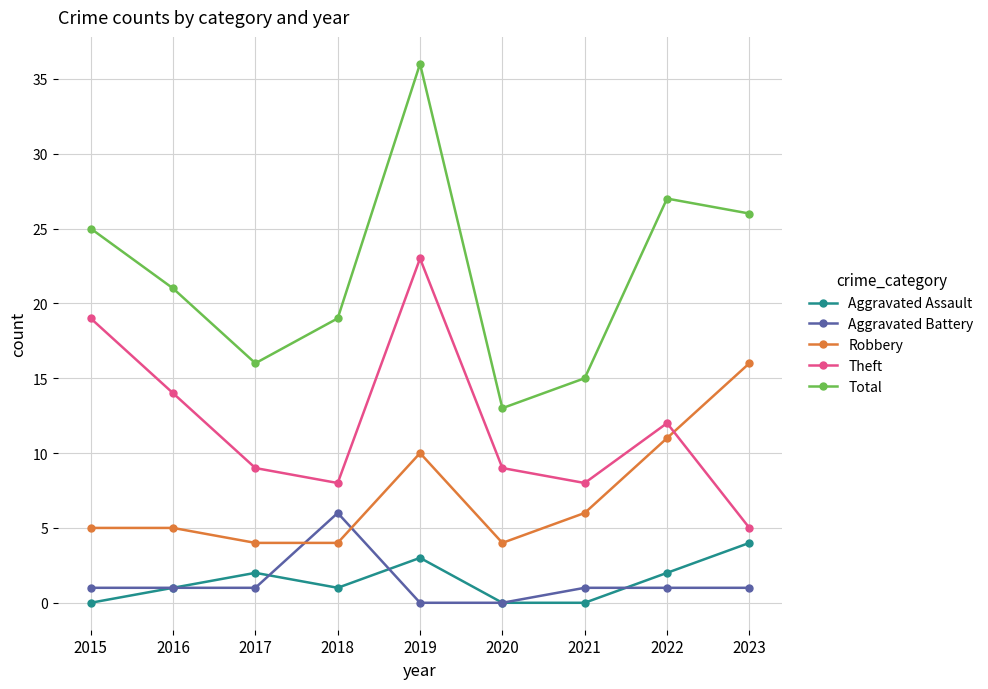

Reading left to right, transcribe all the data shown in this chart.

Aggravated Assault: 0	1	2	1	3	0	0	2	4
Aggravated Battery: 1	1	1	6	0	0	1	1	1
Robbery: 5	5	4	4	10	4	6	11	16
Theft: 19	14	9	8	23	9	8	12	5
Total: 25	21	16	19	36	13	15	27	26